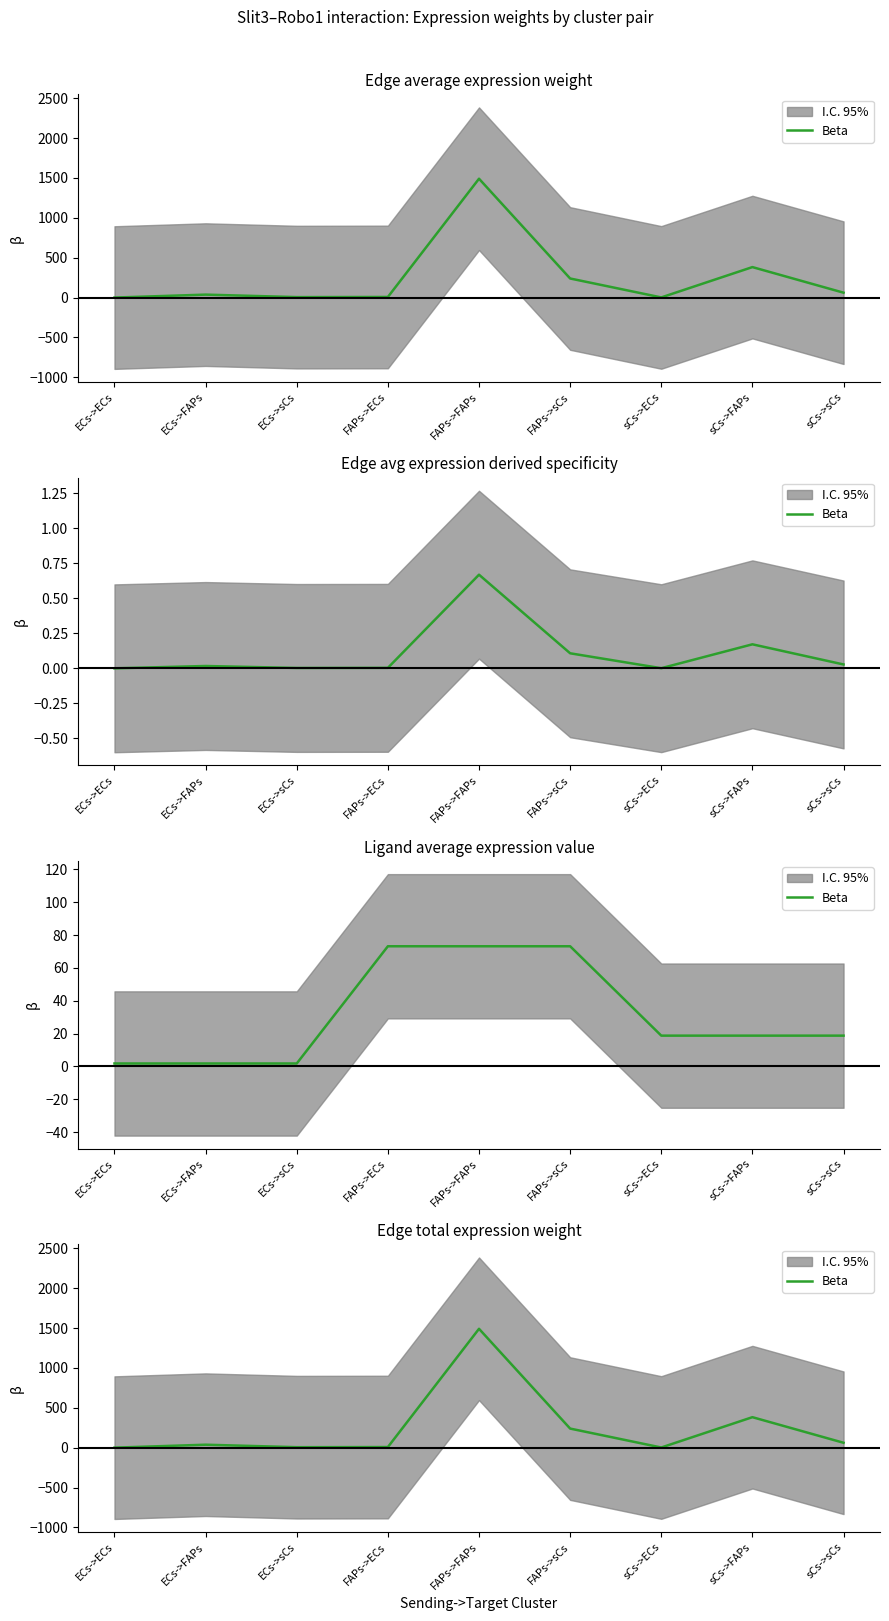

What is the average value?

247.4